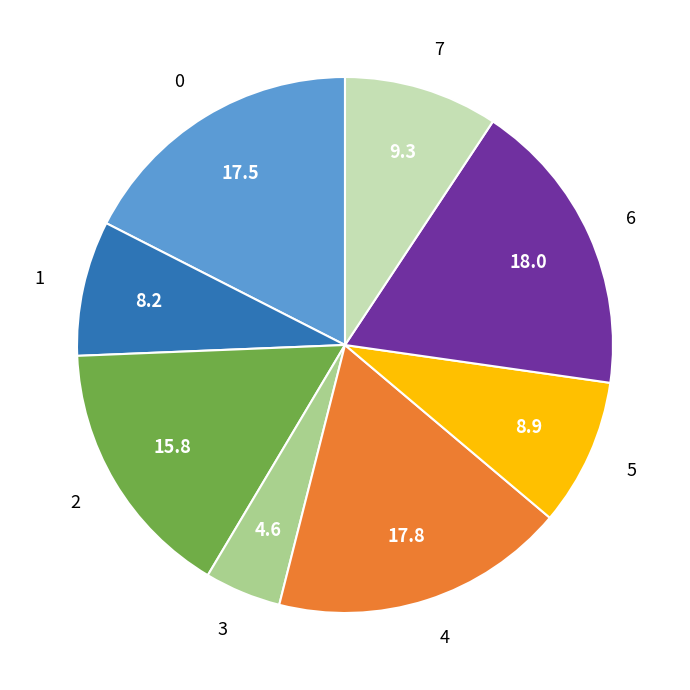

Which has a higher value, 1 or 7?

7